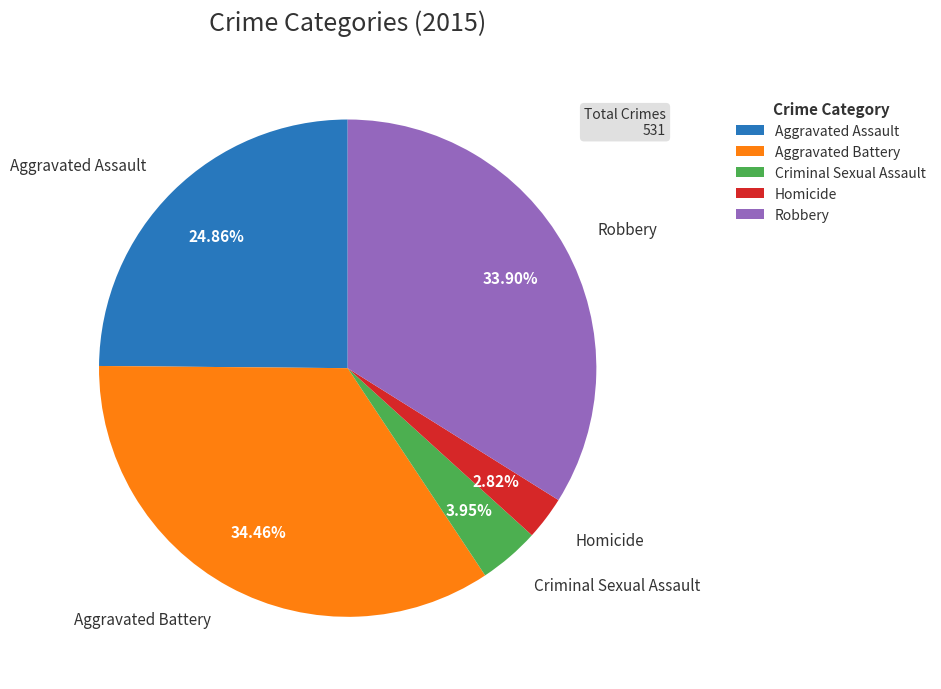

Combined, do Aggravated Assault and Criminal Sexual Assault account for over 50%?

No